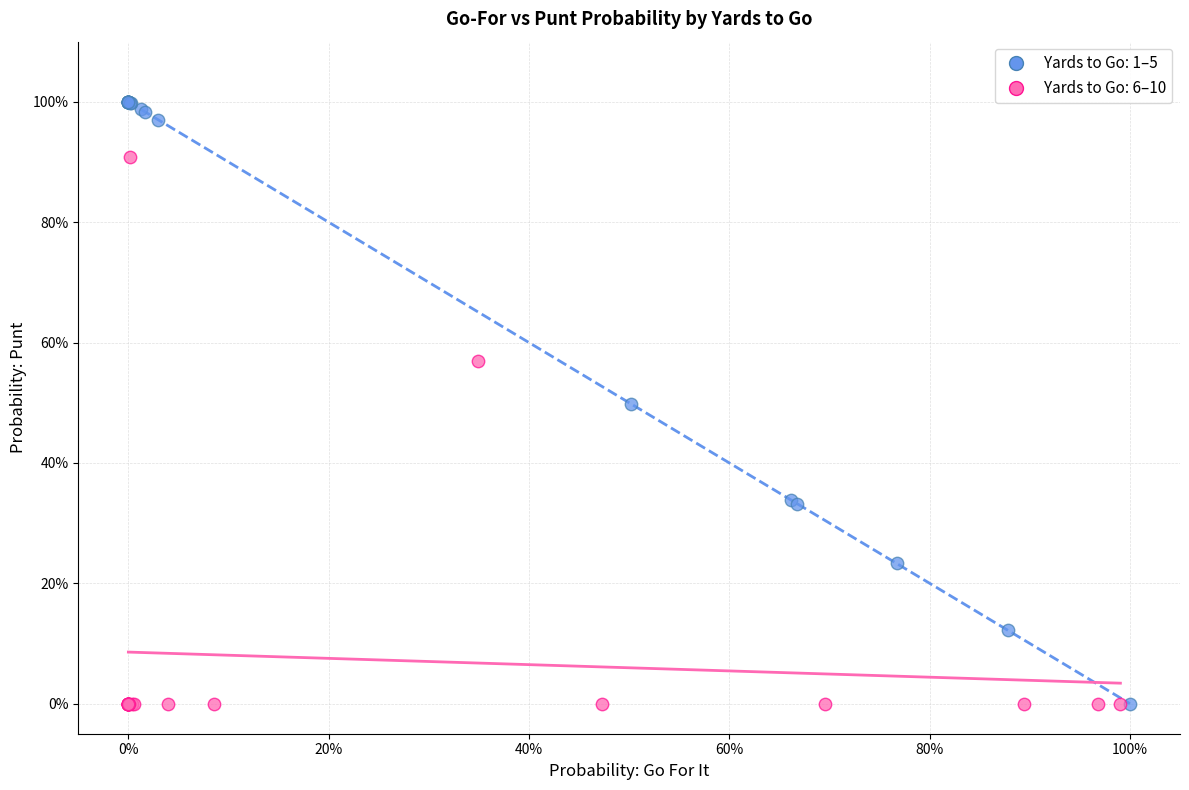

What are all the series names shown in the legend?

Yards to Go: 1–5, Yards to Go: 6–10